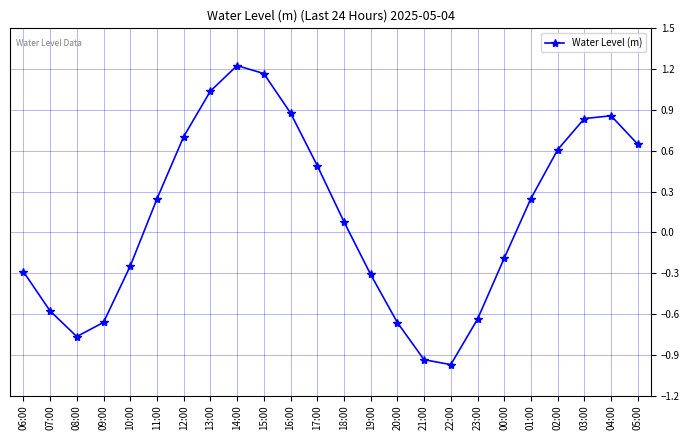

Where is the first local maximum?

14:00